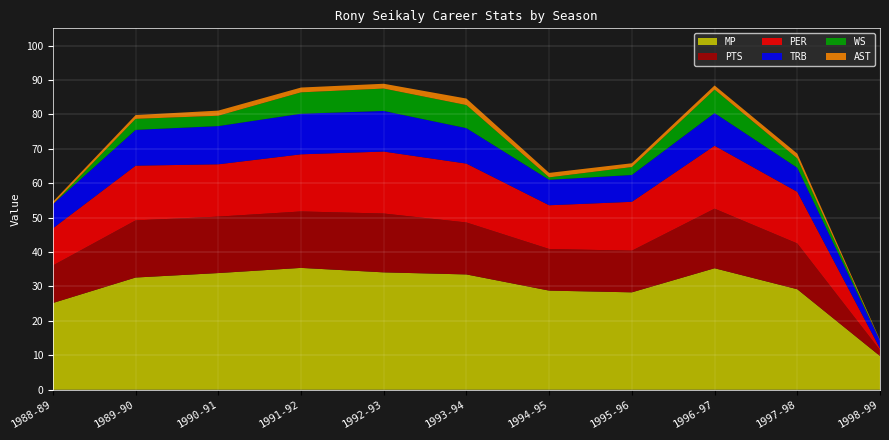

Reading left to right, transcribe all the data shown in this chart.

PER: 10.8	15.9	15.2	16.6	18.0	17.1	12.7	14.2	18.3	15.0	0.5
TRB: 7.0	10.4	11.1	11.8	11.8	10.3	7.4	7.8	9.5	7.0	2.3
AST: 0.7	1.1	1.5	1.4	1.4	1.9	1.3	1.1	1.2	1.4	0.2
PTS: 10.9	16.6	16.4	16.4	17.1	15.1	12.1	12.1	17.3	13.3	1.7
MP: 25.2	32.6	33.9	35.4	34.1	33.5	28.8	28.3	35.3	29.2	9.8
WS: -0.5	3.2	3.0	6.2	6.5	6.7	0.7	2.3	6.8	2.7	-0.3